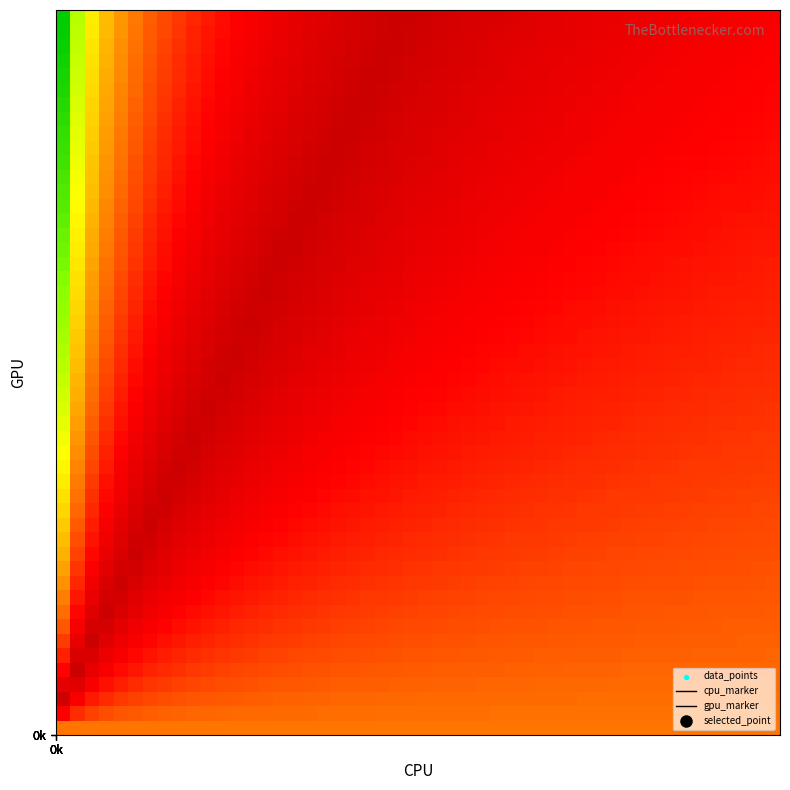

What is the smallest value displayed?

129.3